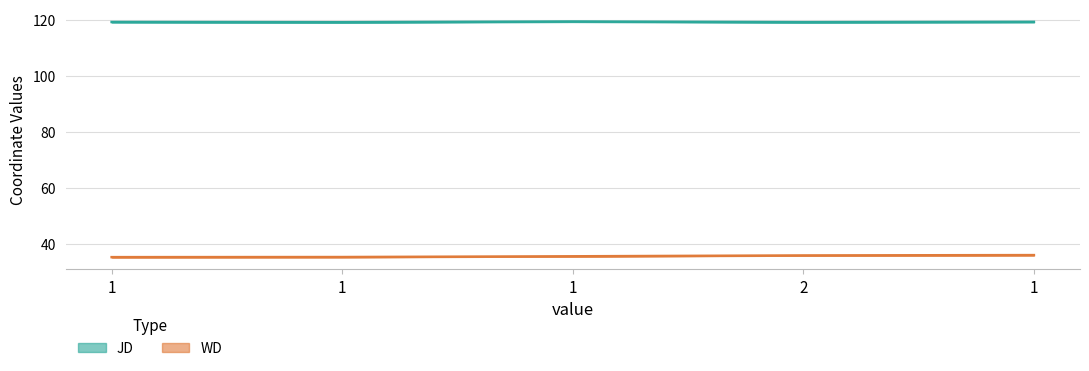

Reading right to left, transcribe all the data shown in this chart.

JD: 1=119.3	2=119.2	1=119.5	1=119.2	1=119.3
WD: 1=35.9	2=35.7	1=35.4	1=35.2	1=35.1